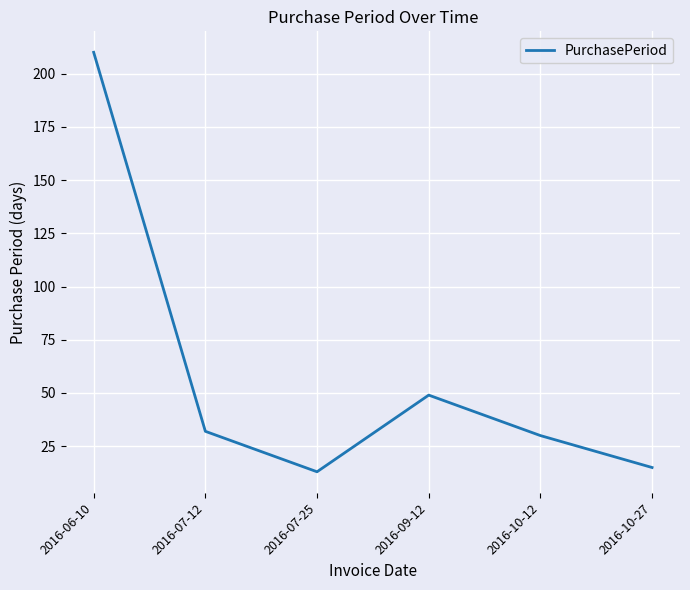

At which label does the data first exceed 32?

2016-06-10